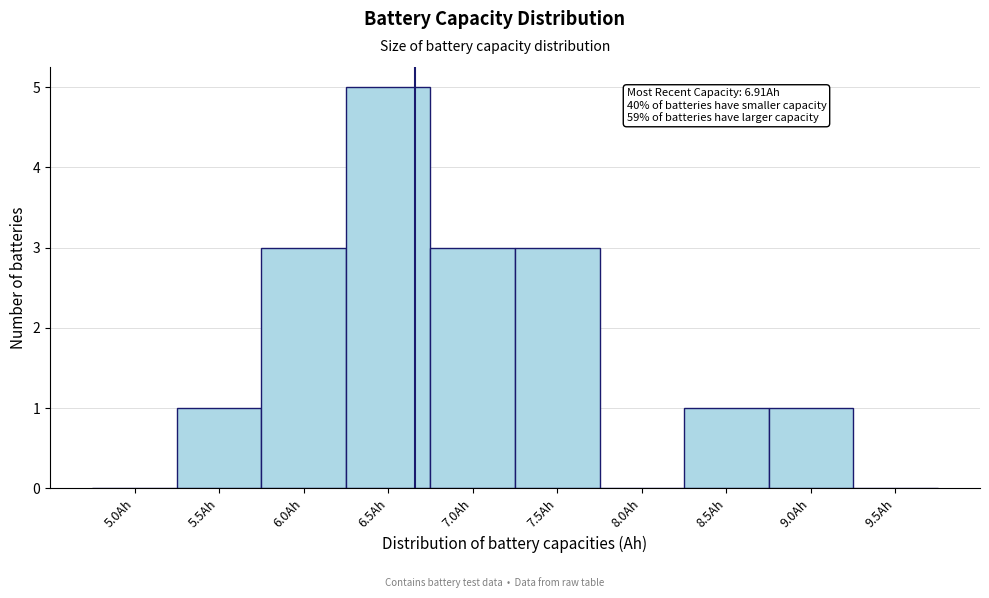

Reading left to right, what are all the values shown in this chart?

5.0Ah=0	5.5Ah=1	6.0Ah=3	6.5Ah=5	7.0Ah=3	7.5Ah=3	8.0Ah=0	8.5Ah=1	9.0Ah=1	9.5Ah=0